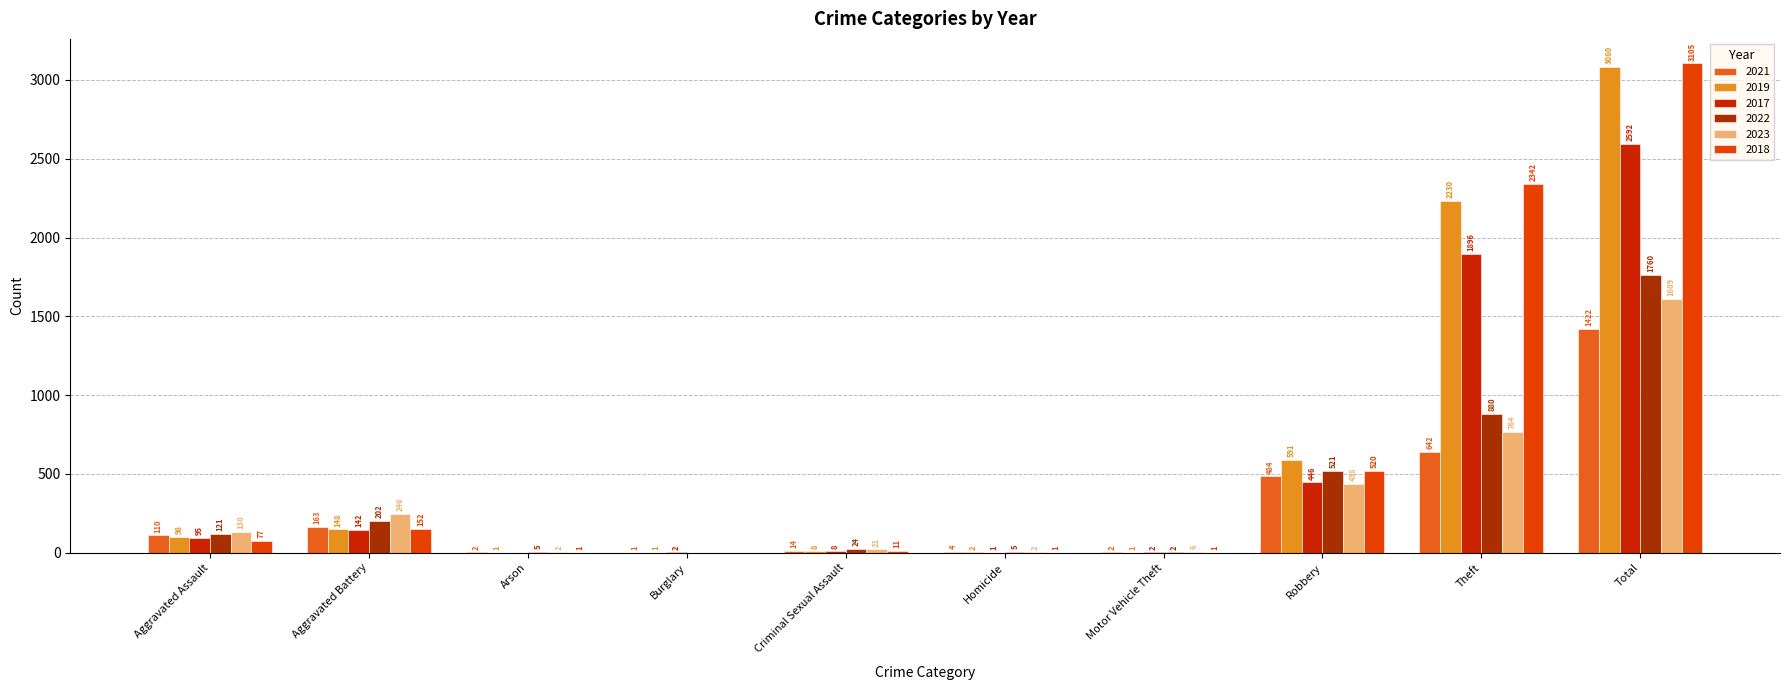

What is the label of the 10th bar from the left?

Total